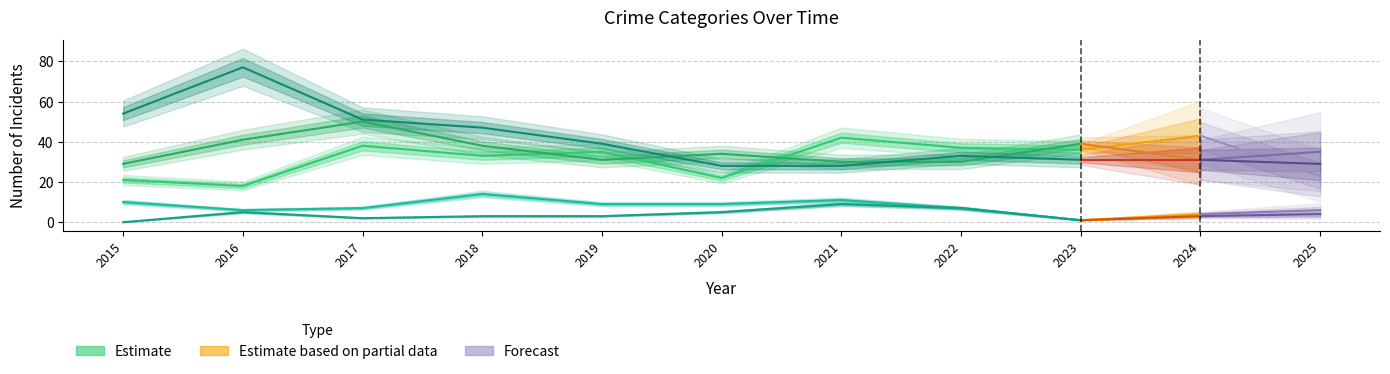

What is the lowest value of the Criminal Sexual Assault series?

1